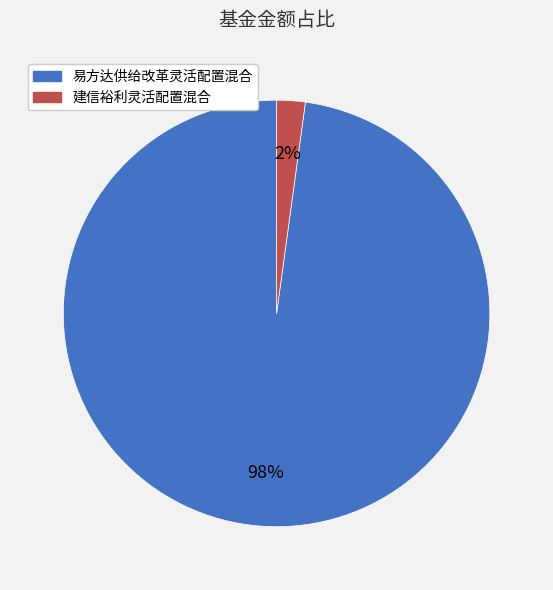

Between 建信裕利灵活配置混合 and 易方达供给改革灵活配置混合, which is larger?

易方达供给改革灵活配置混合